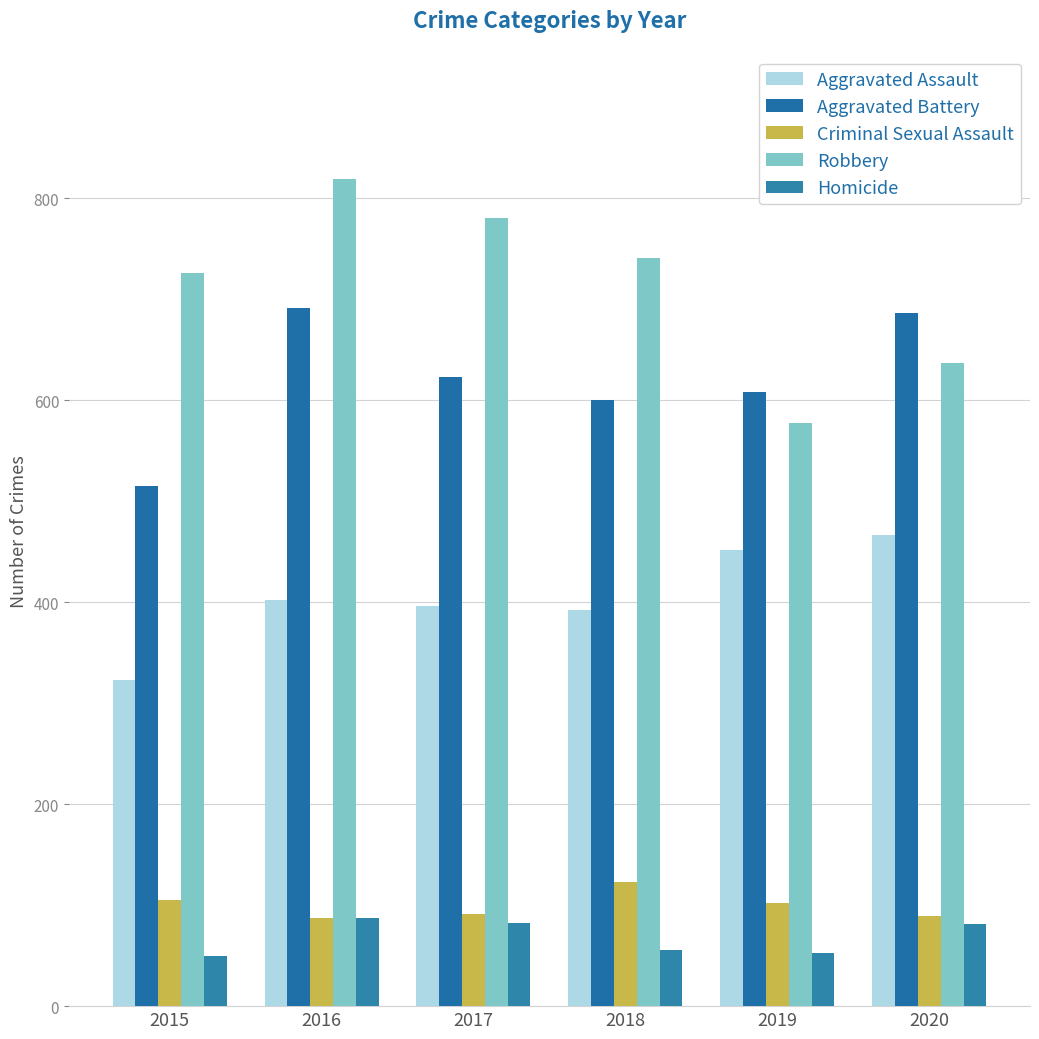

How many bars are there in total?

30